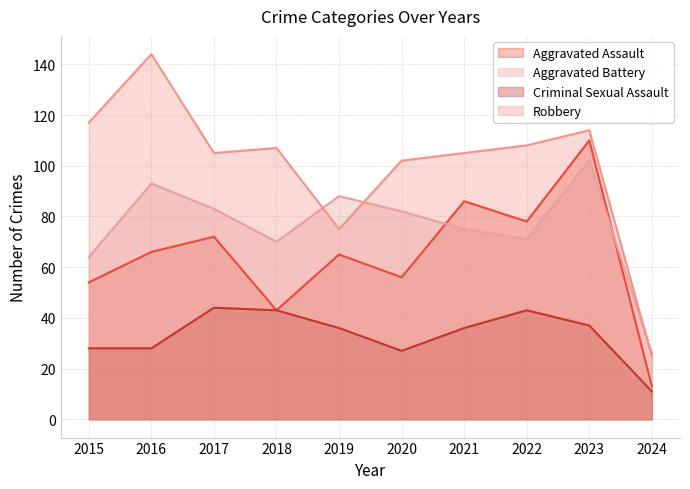

Which series has the largest total across all categories?

Robbery